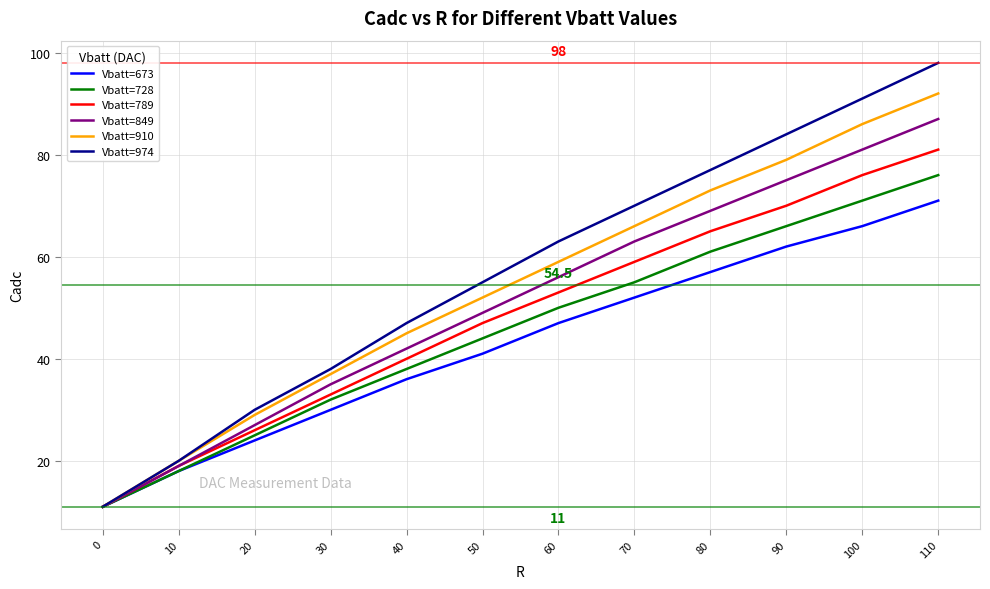

Which series has the widest spread of values?

Vbatt=974